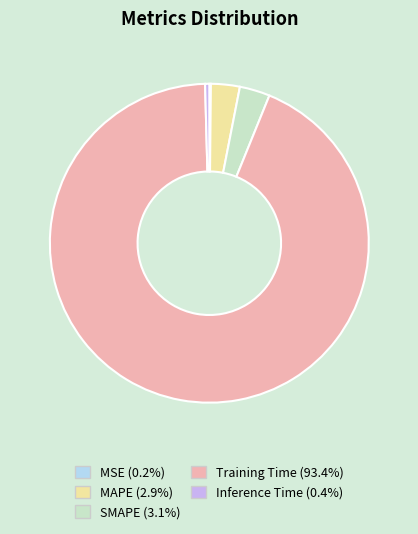

Is there a majority slice in this chart?

Yes